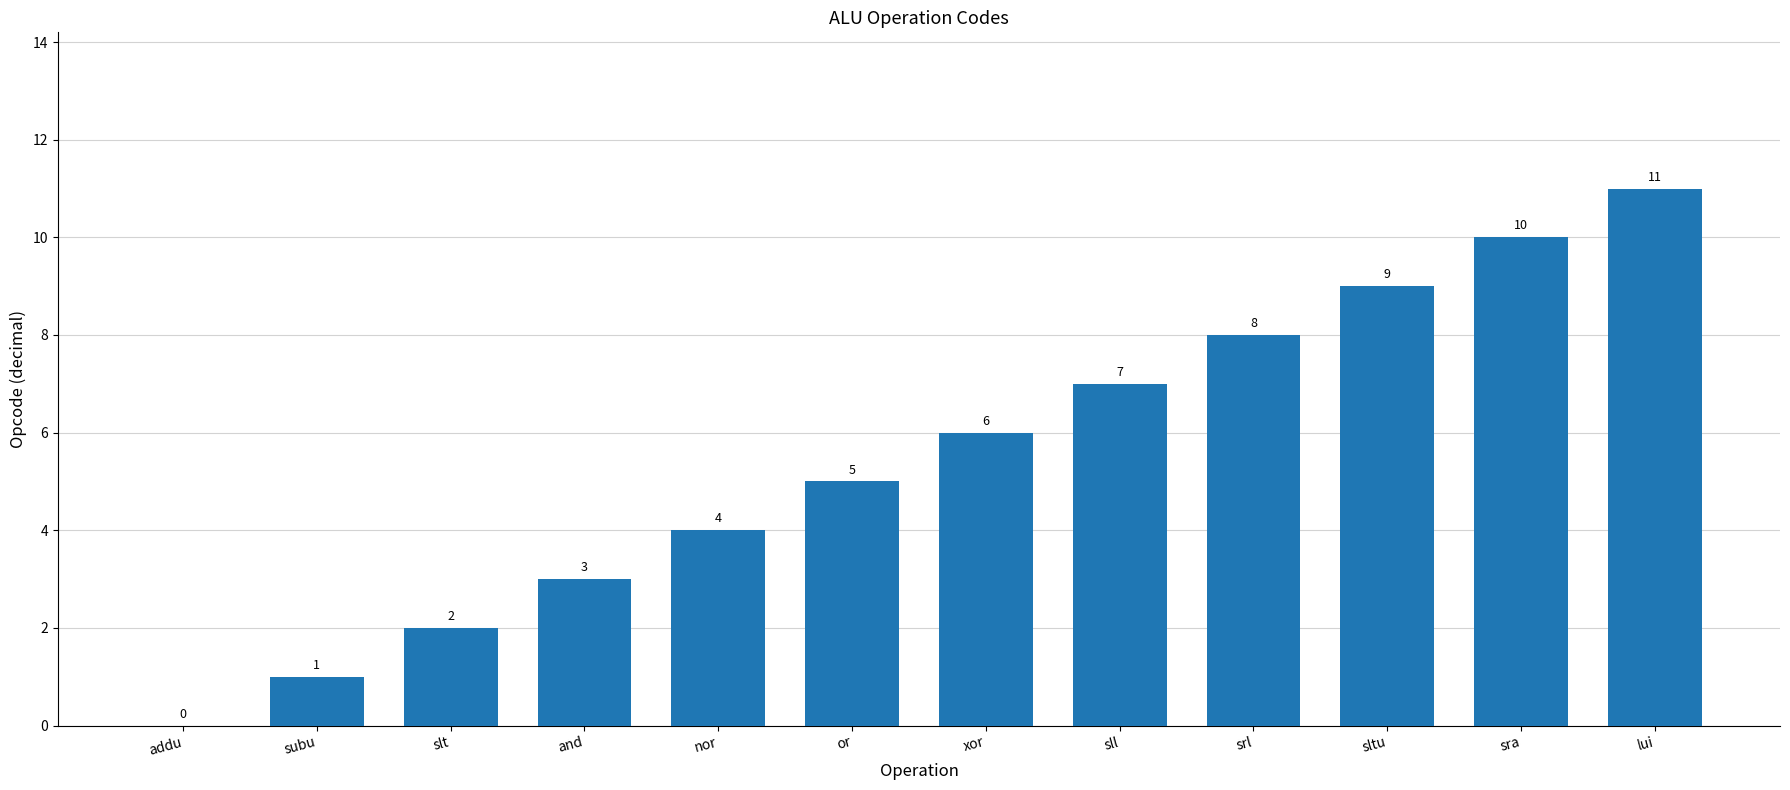

What is the maximum value shown in the chart?

11